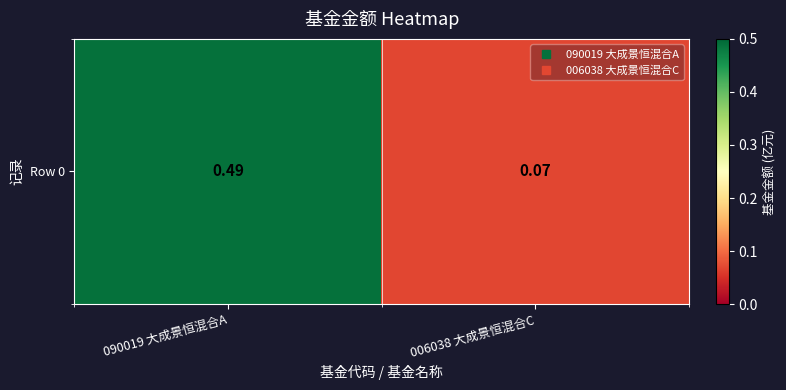

What is the smallest value displayed?

0.1